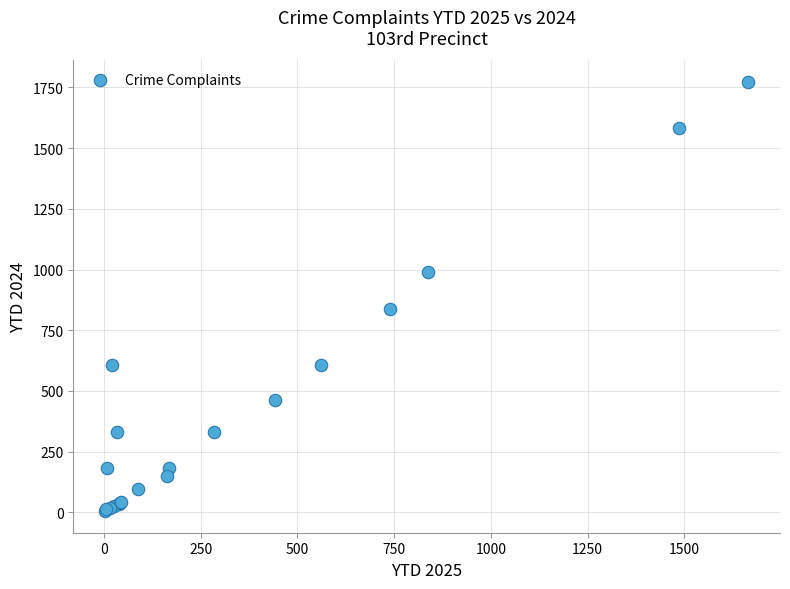

What Y value in the scatter plot is closest to 888?

839